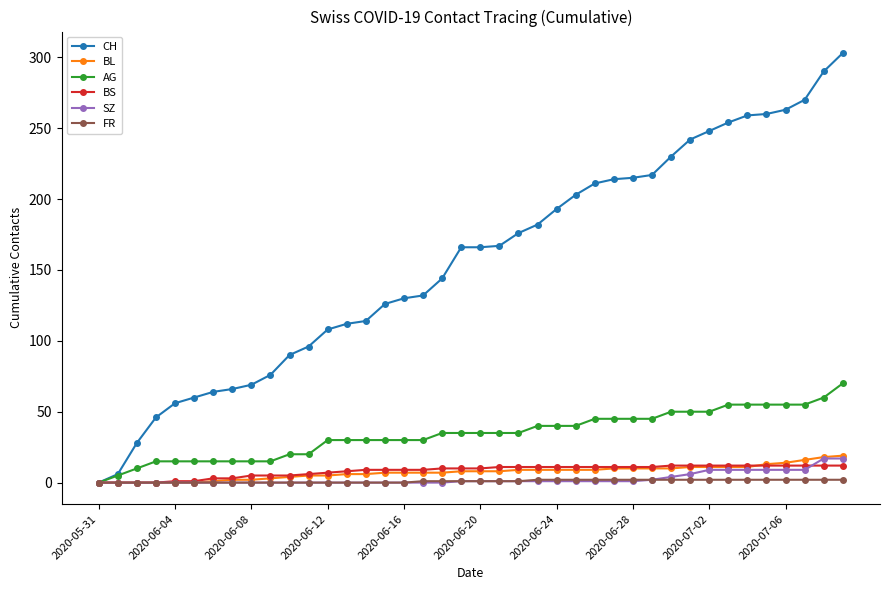

Which series has the largest range (max minus min)?

CH